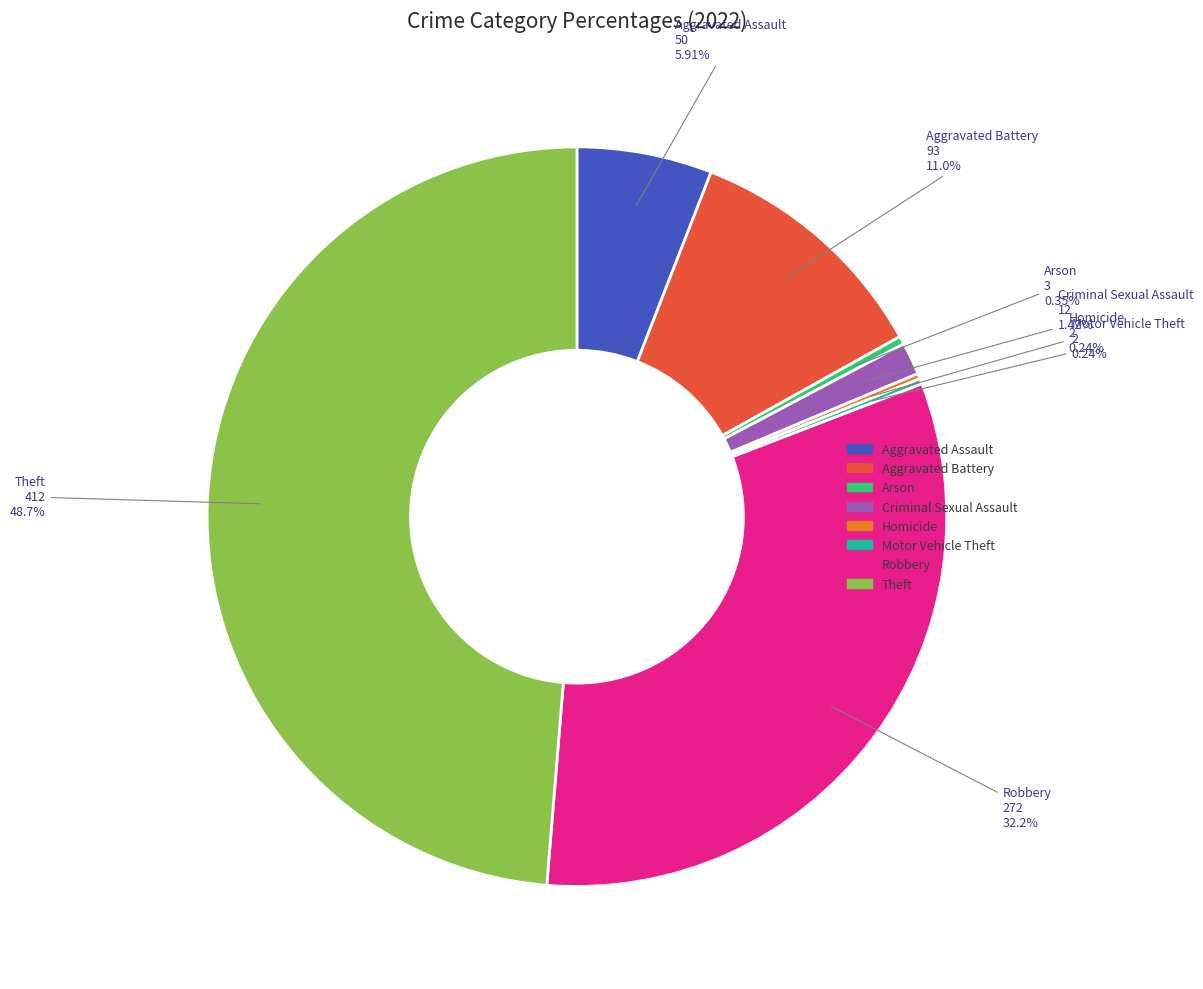

What is the largest slice in the pie chart?

Theft